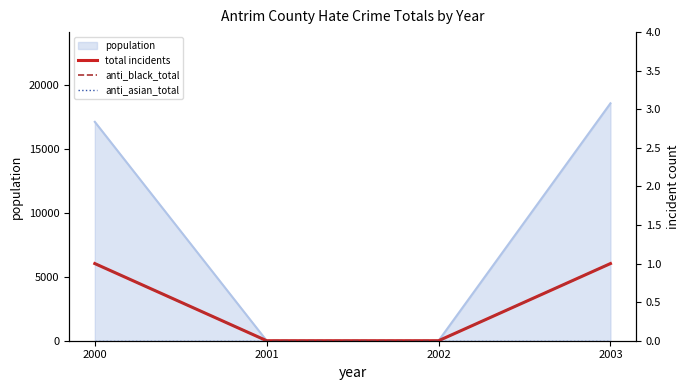

True or false: anti_asian_total and anti_black_total cross at least once.

False